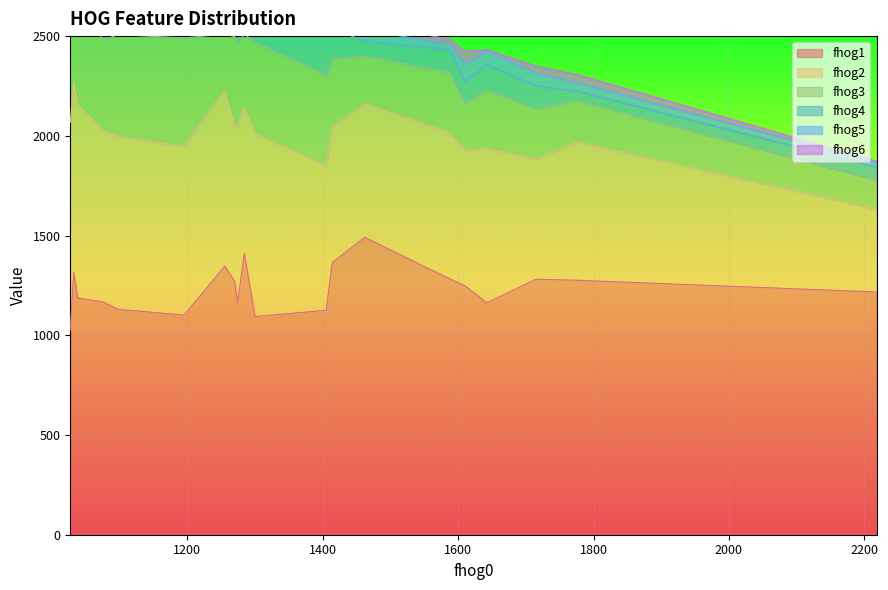

Is it true that fhog4 equals 283 at 13?

False